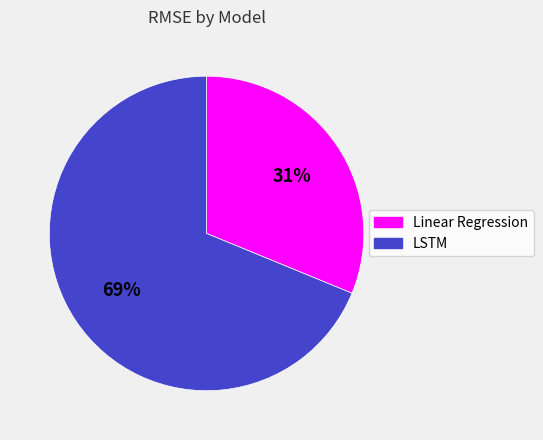

Rank the categories by value from highest to lowest.

LSTM, Linear Regression